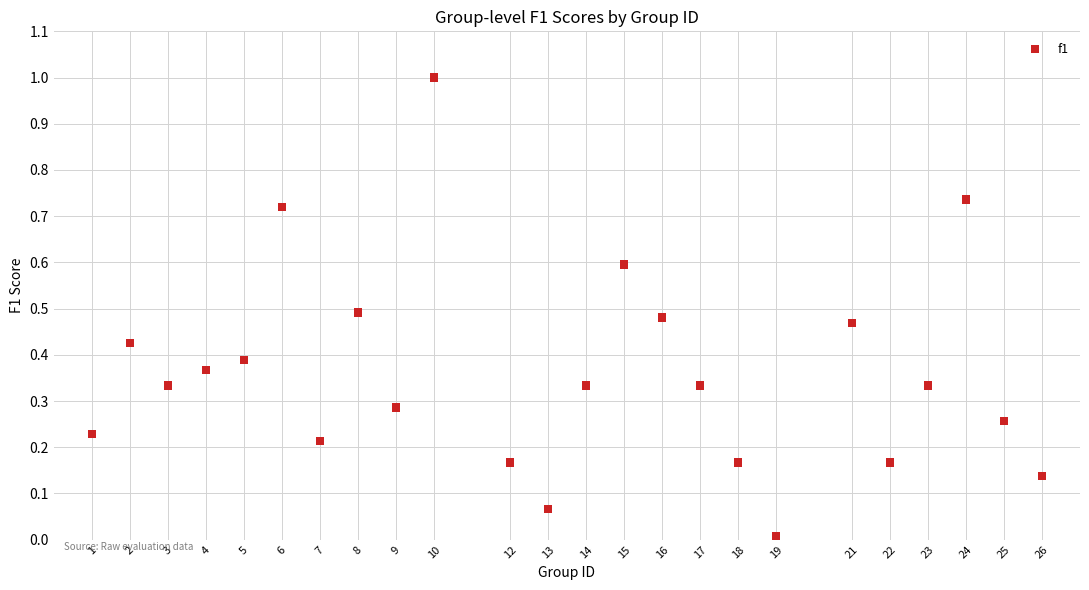

What is the range of Y values (max minus min)?

1.0